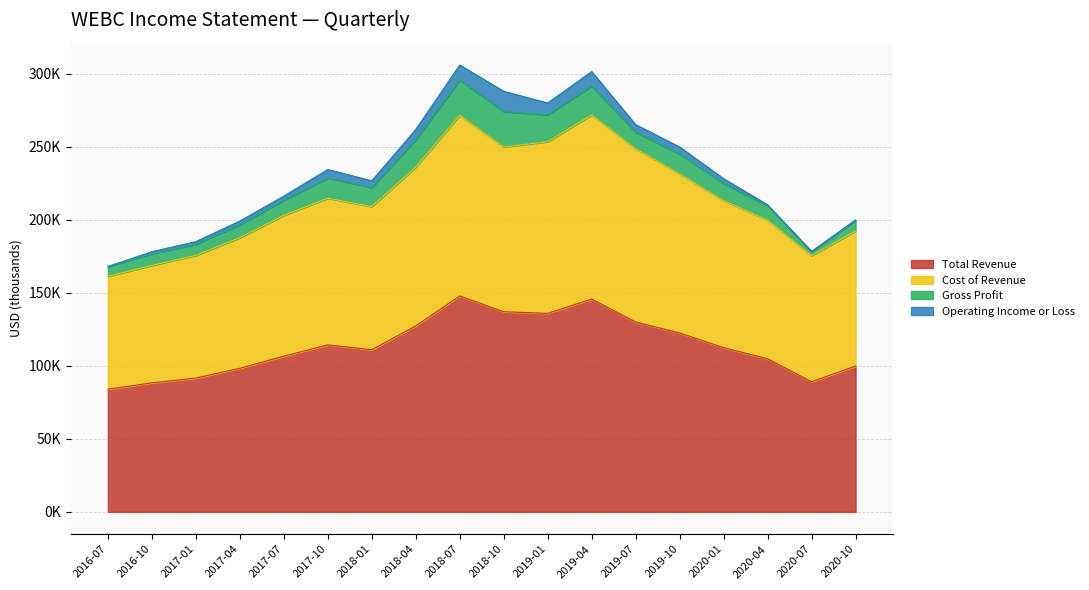

Which has a higher value, 2019-10 or 2019-01?

2019-01